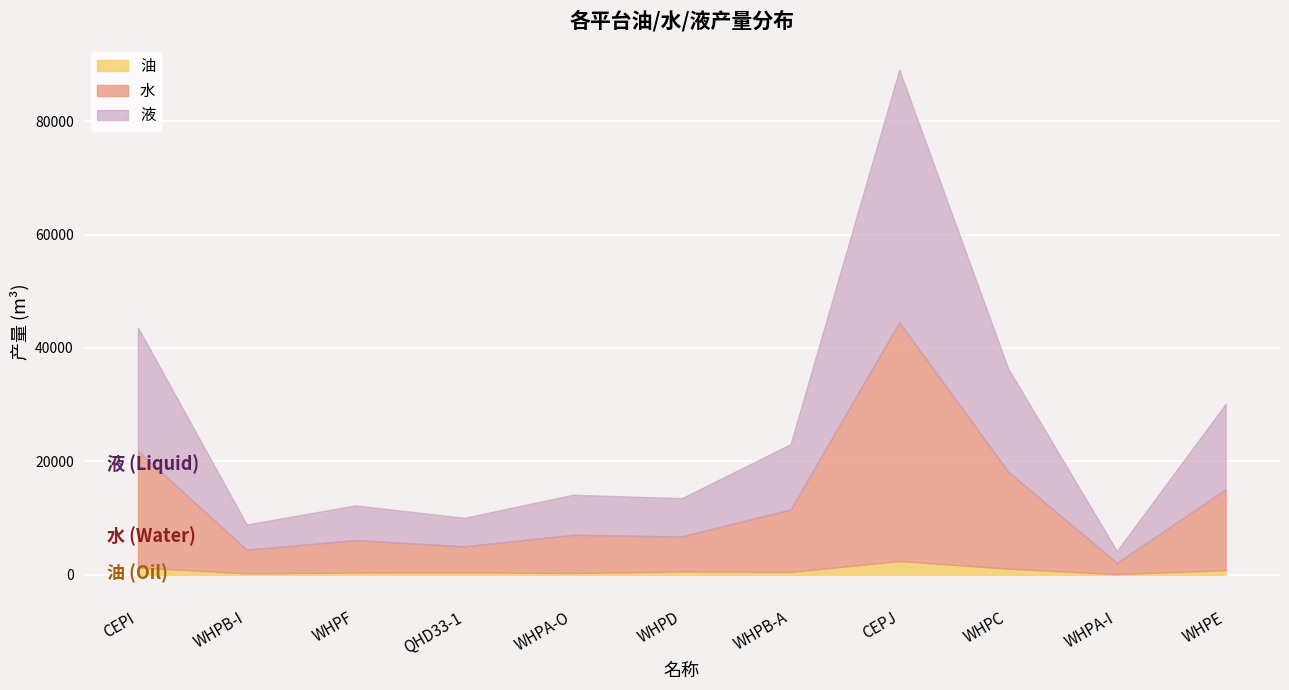

Is the value of 液 at WHPB-A greater than the value of 油 at QHD33-1?

Yes